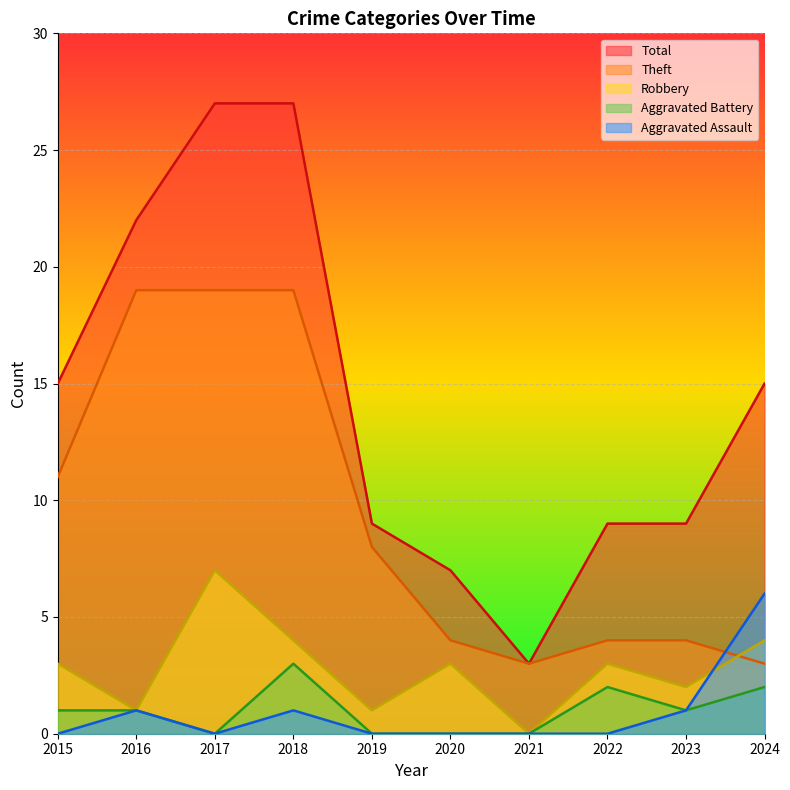

How many times do Aggravated Assault and Robbery cross each other?

1